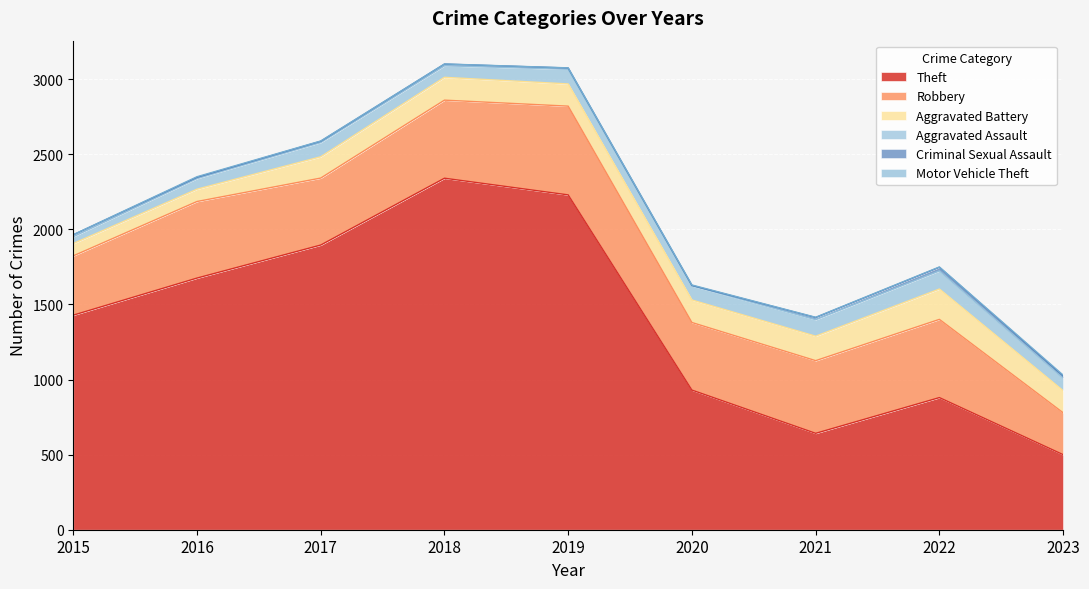

Which series has the widest spread of values?

Theft